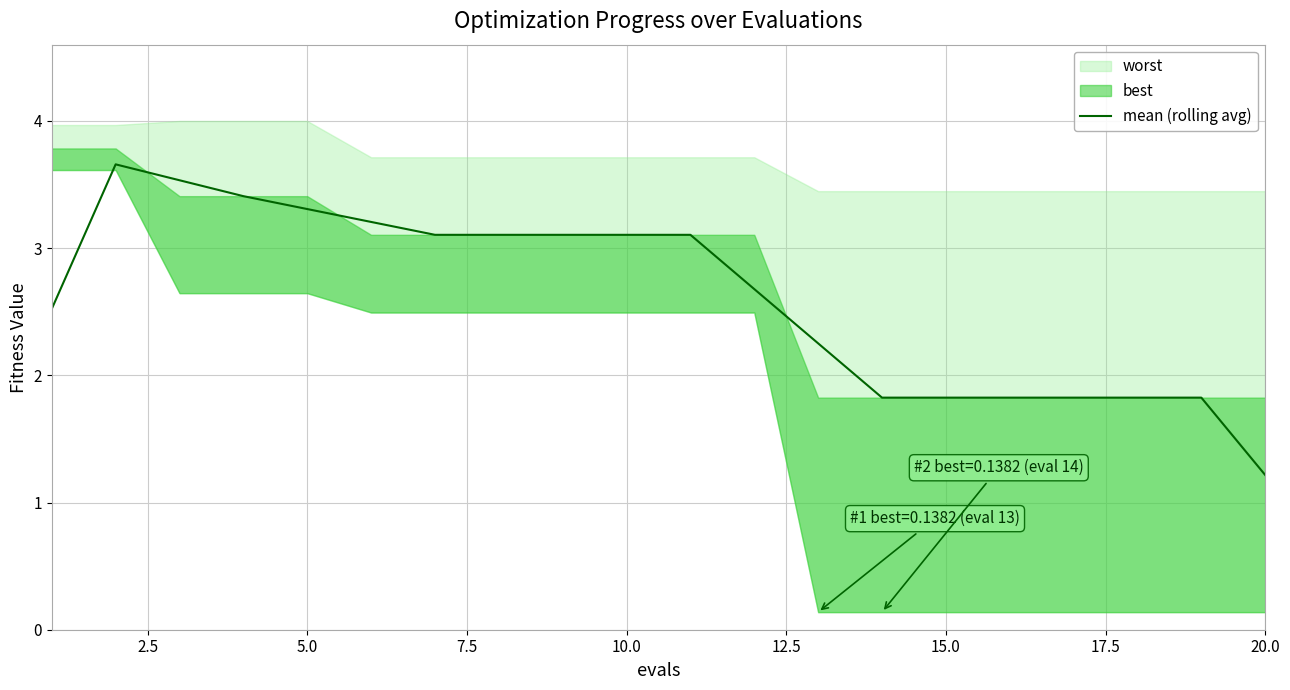

What is the lowest value of the mean (rolling avg) series?

1.2